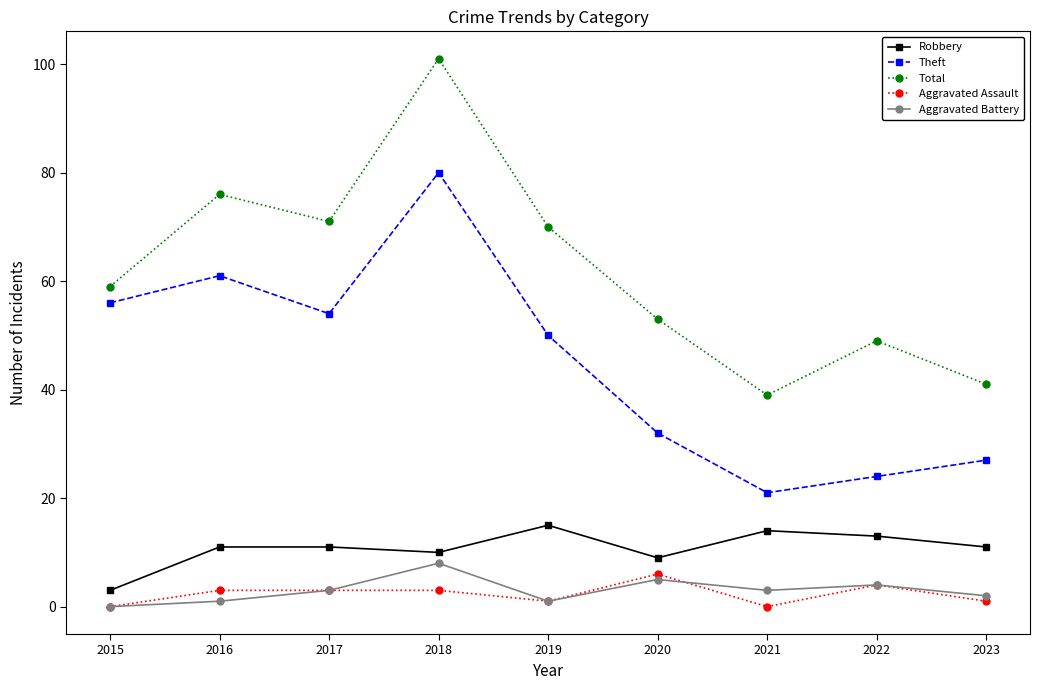

At which category is the sum across all series the highest?

2018